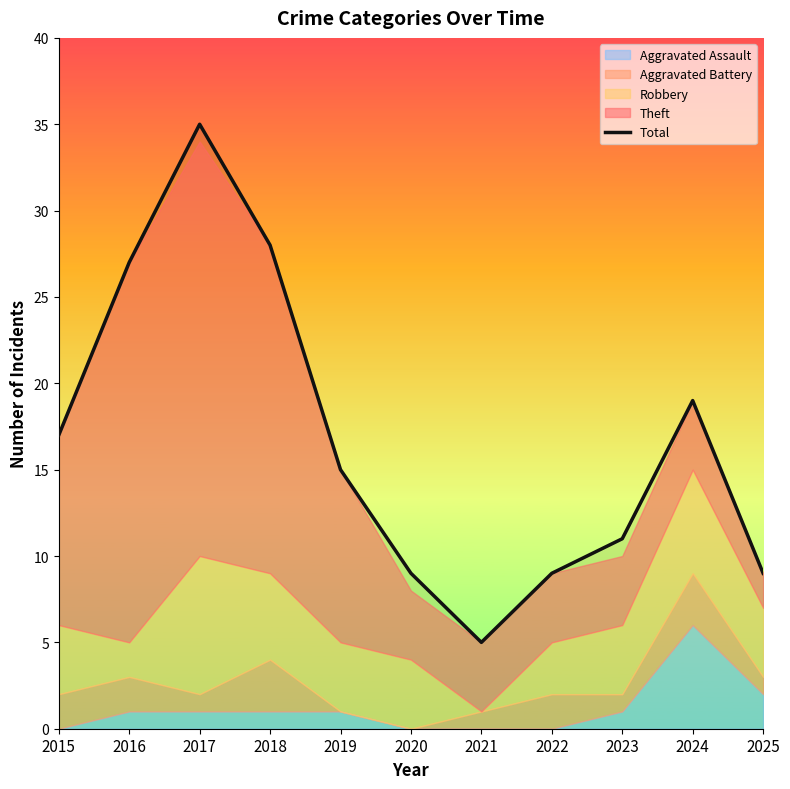

What is the difference between the maximum and minimum values?

30